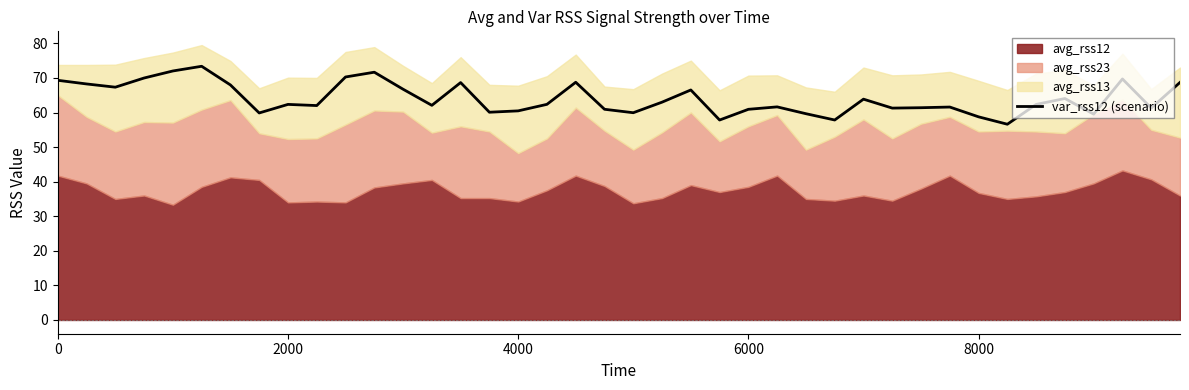

What is the lowest value of the var_rss12 (scenario) series?

56.6